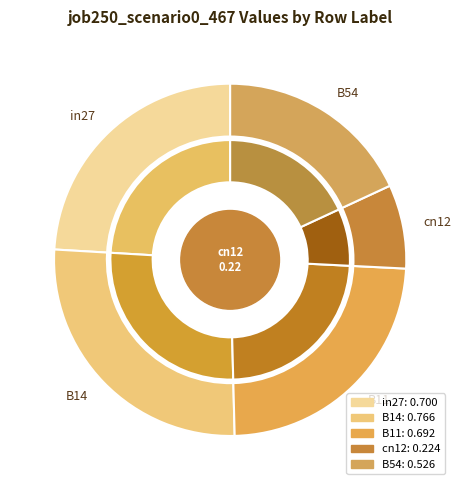

Combined, do B14 and B11 account for over 50%?

Yes